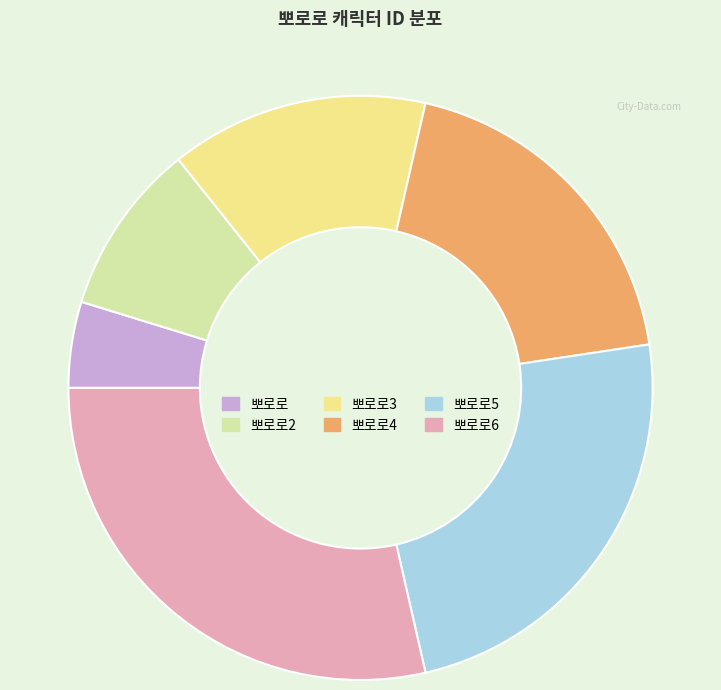

Rank the categories by value from highest to lowest.

뽀로로6, 뽀로로5, 뽀로로4, 뽀로로3, 뽀로로2, 뽀로로